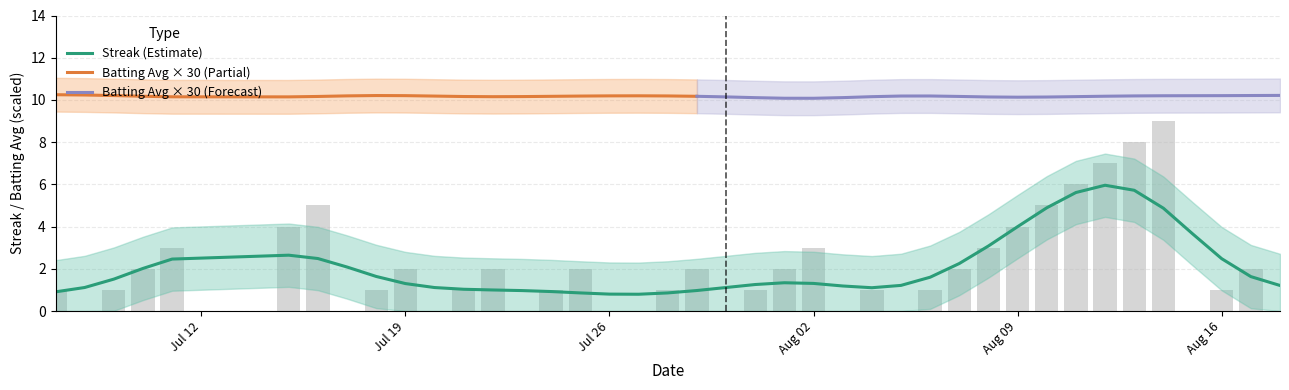

Count the number of values greater than 1.

19